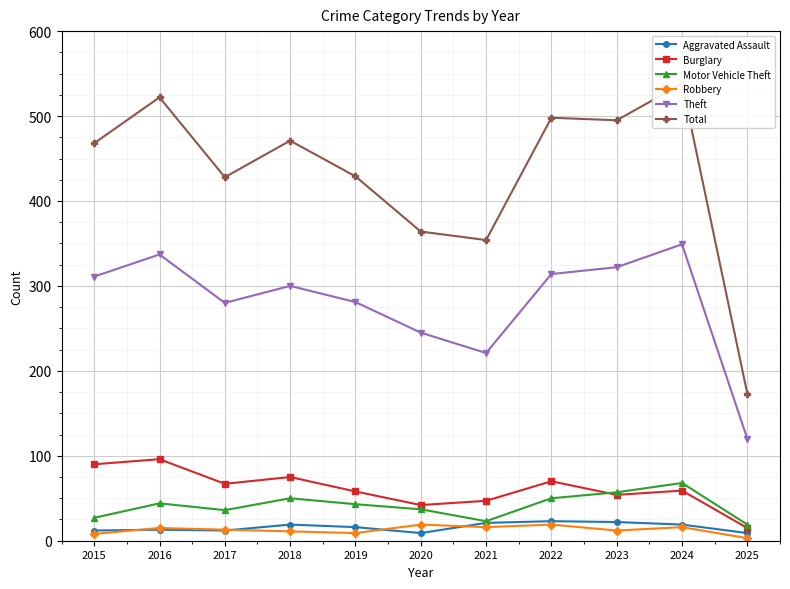

True or false: Total and Theft cross at least once.

False